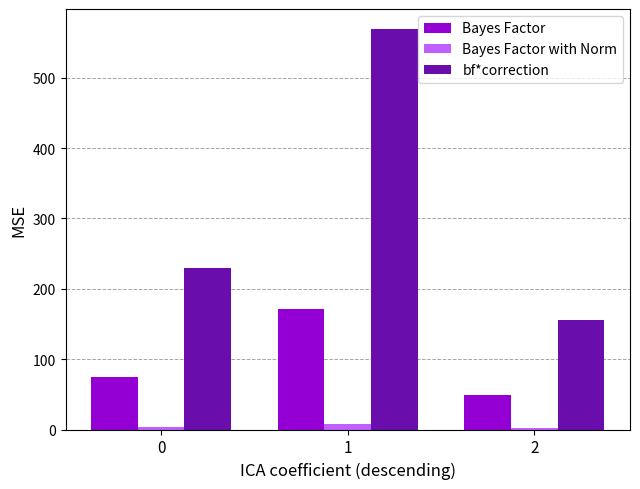

At how many categories does at least one series exceed 203?

2